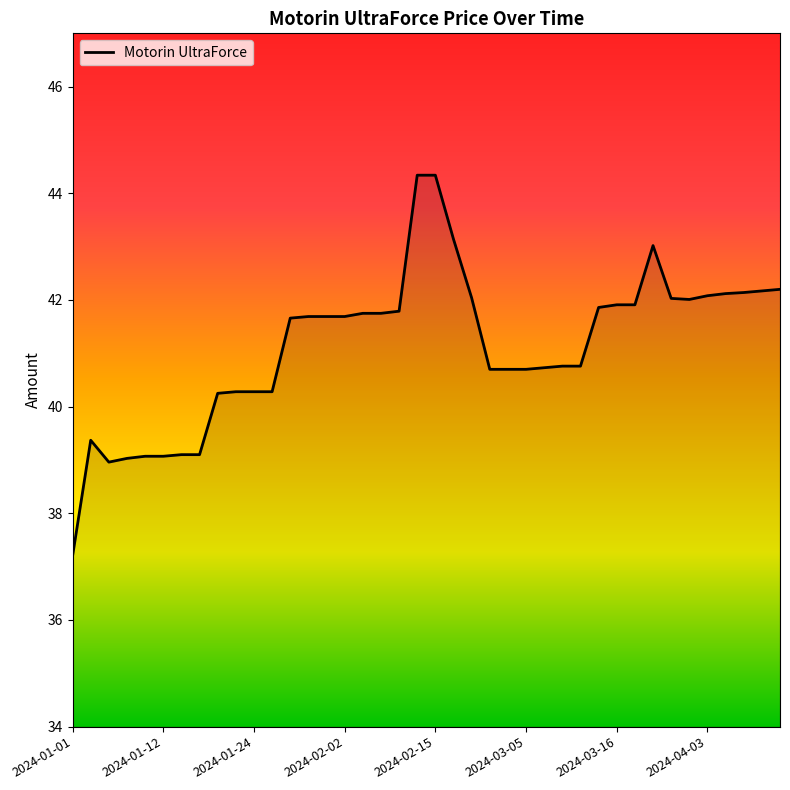

What is the difference between the maximum and minimum values?

7.1